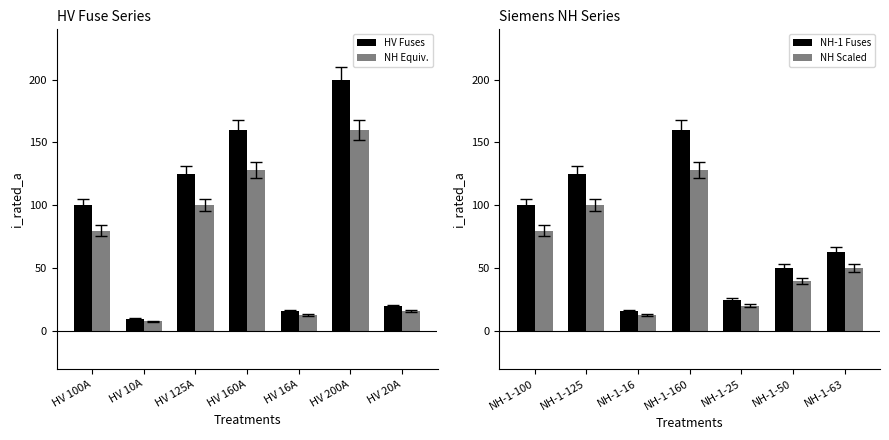

How many bars are there in total?

28